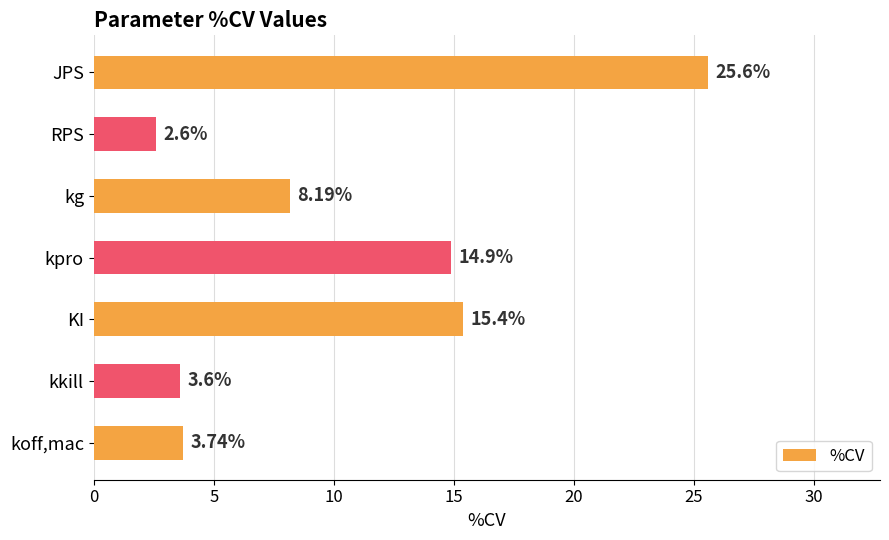

What is the label of the 6th bar from the bottom?

RPS